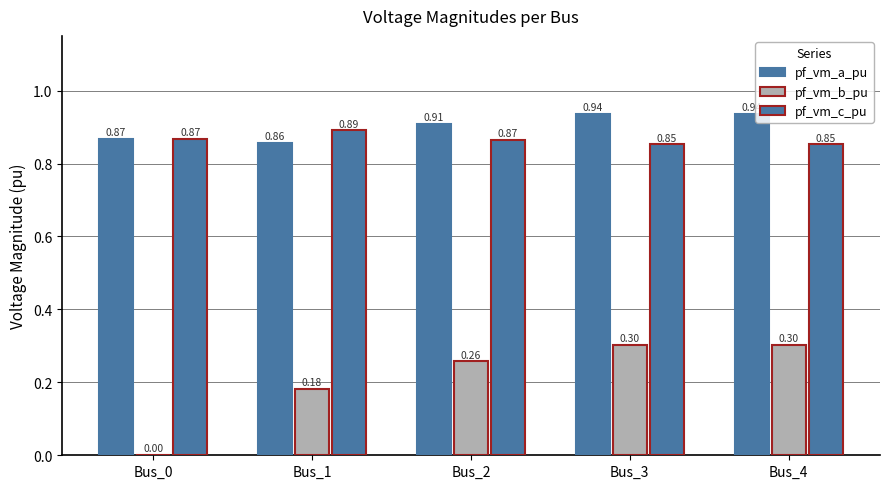

Which category has the lowest value in the pf_vm_b_pu series?

Bus_0